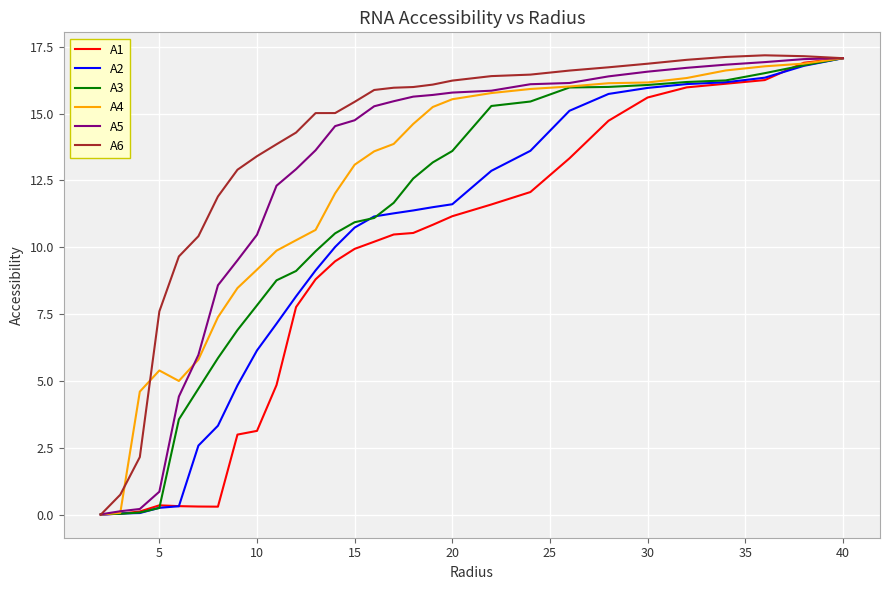

Which series has the largest total across all categories?

A6